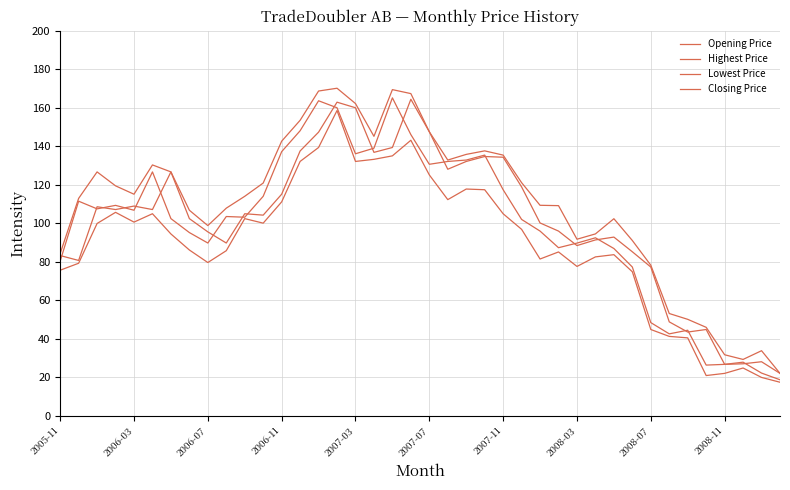

Does the chart have visible grid lines?

Yes